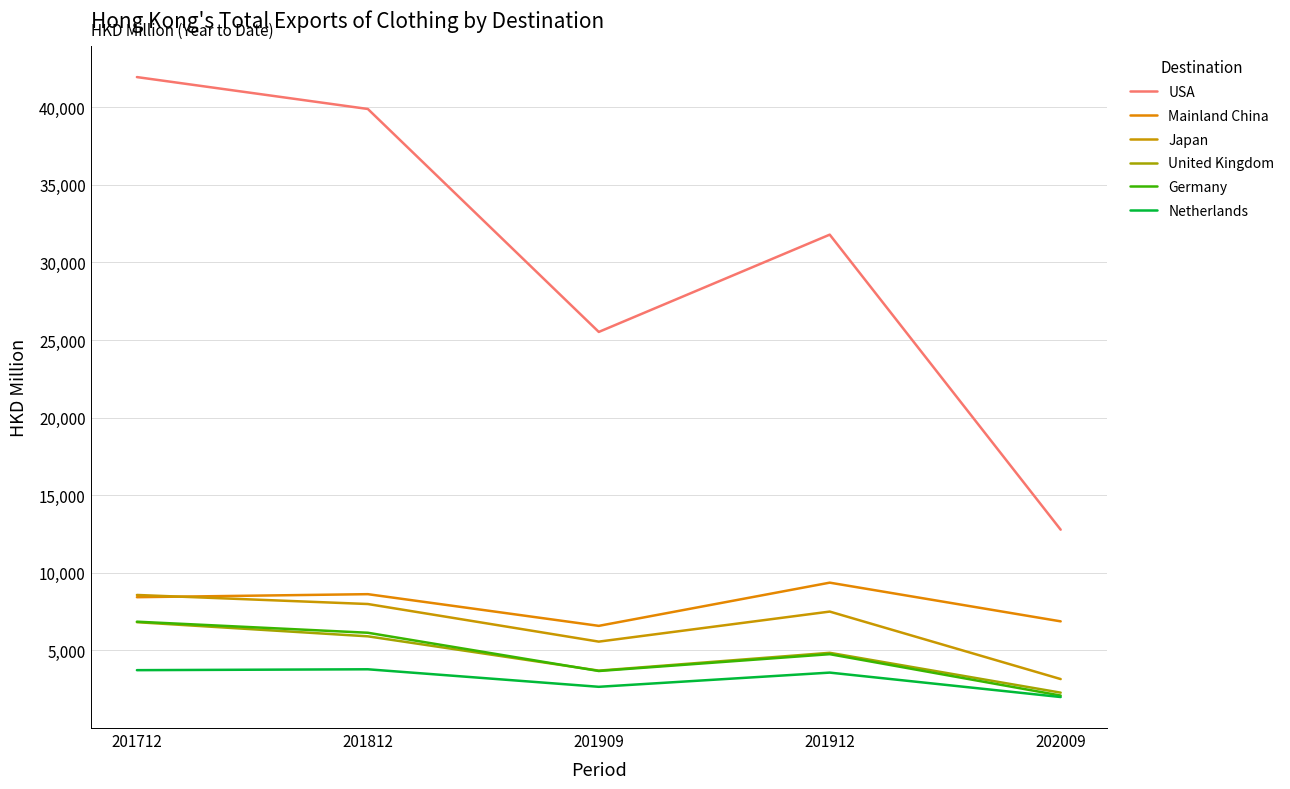

How many lines are shown in the chart?

6